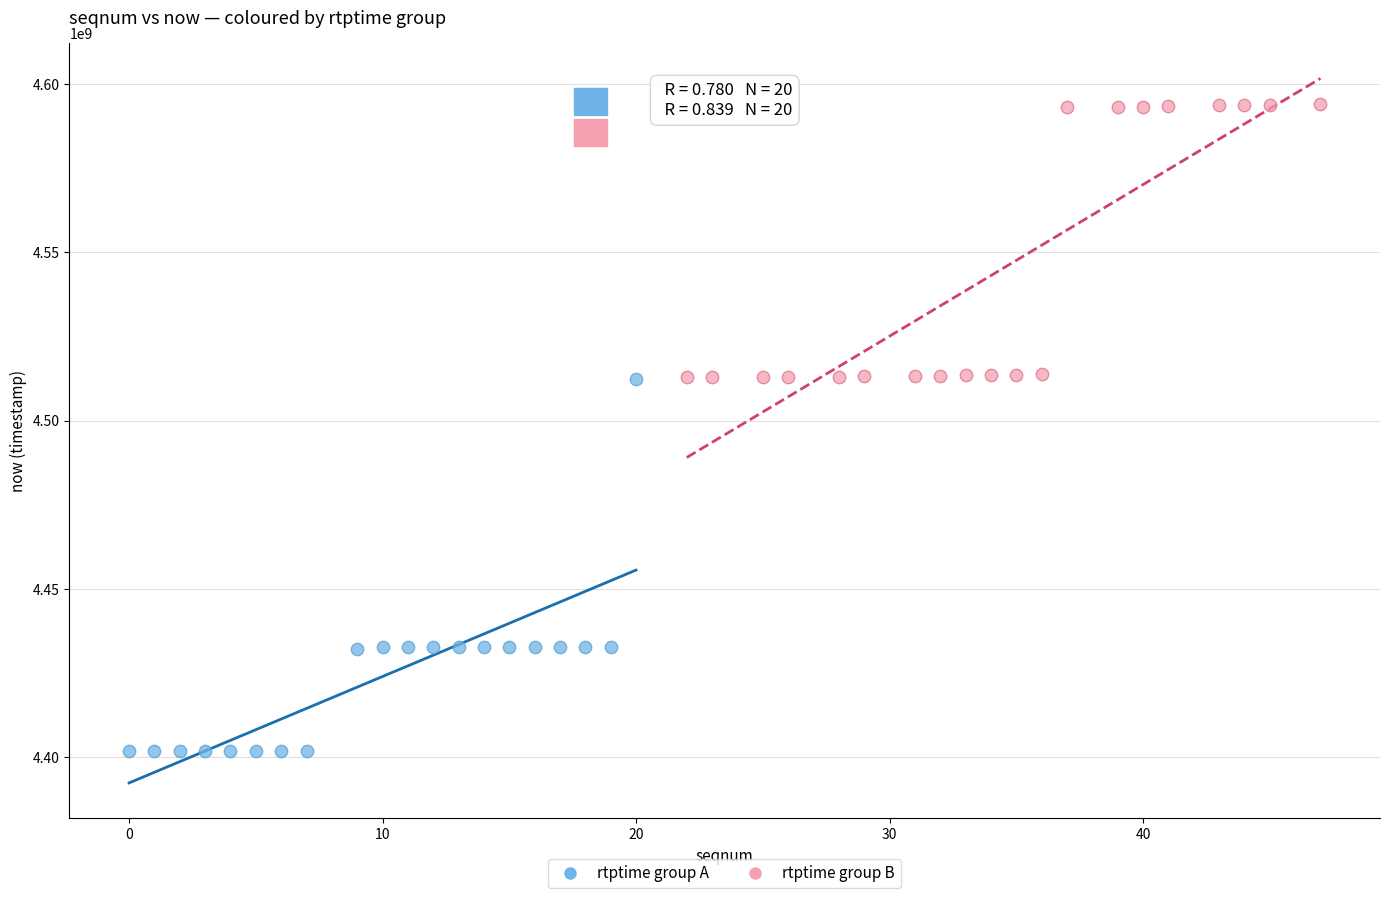

Which series reaches the minimum Y coordinate?

rtptime group A